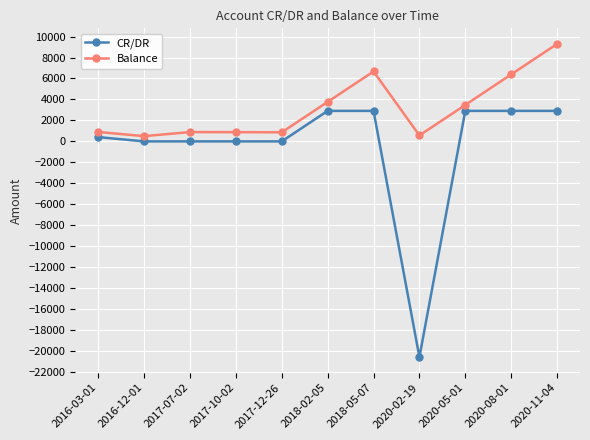

True or false: Balance and CR/DR cross at least once.

False